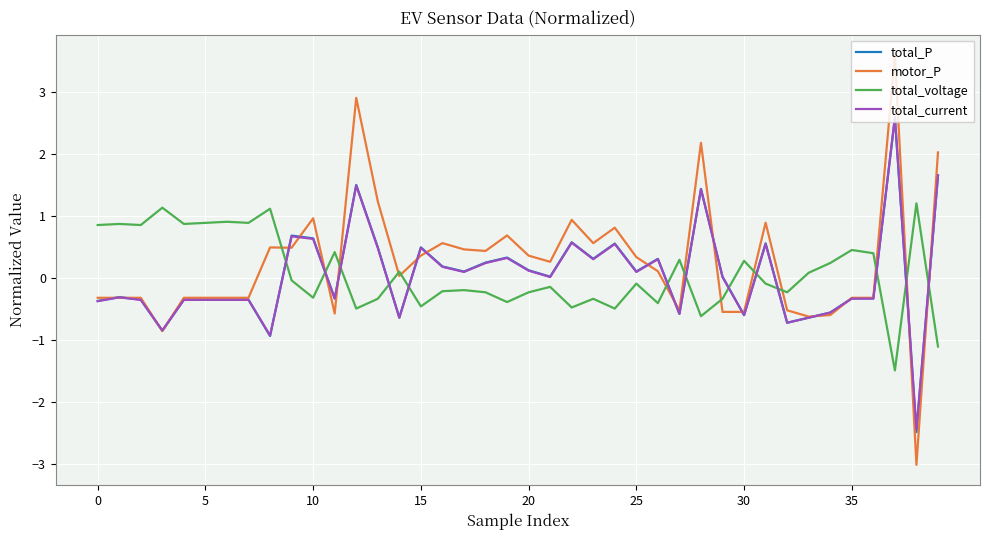

Which series has the widest spread of values?

motor_P